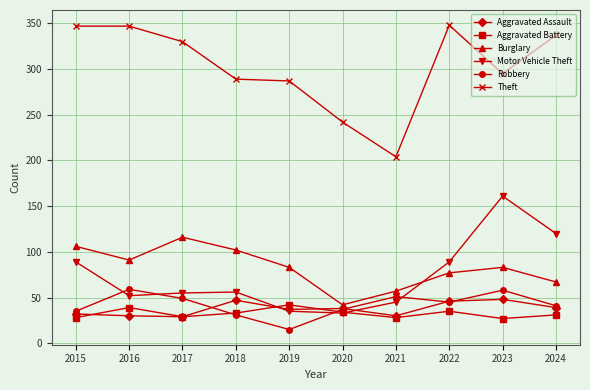

How many values in the Aggravated Assault series are below 38?

5